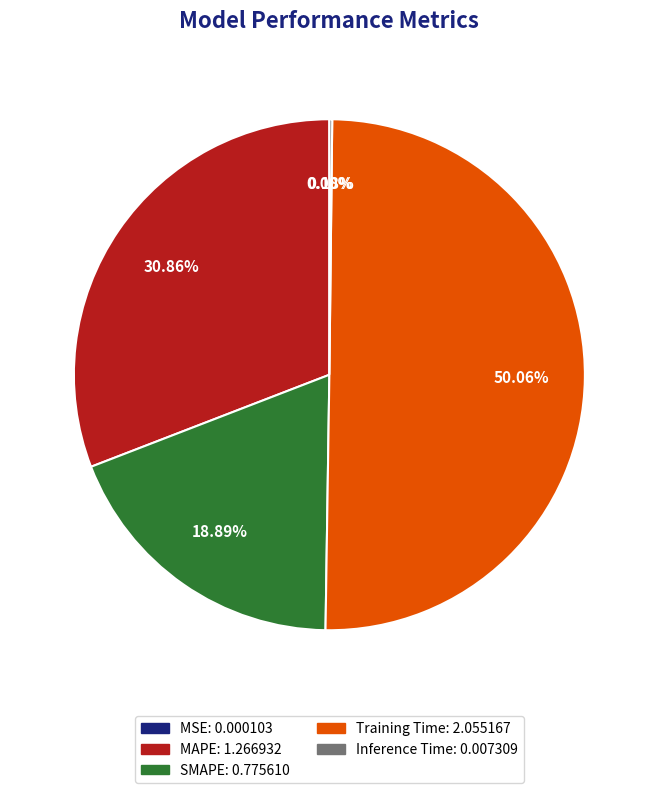

Which slice is the largest?

Training Time